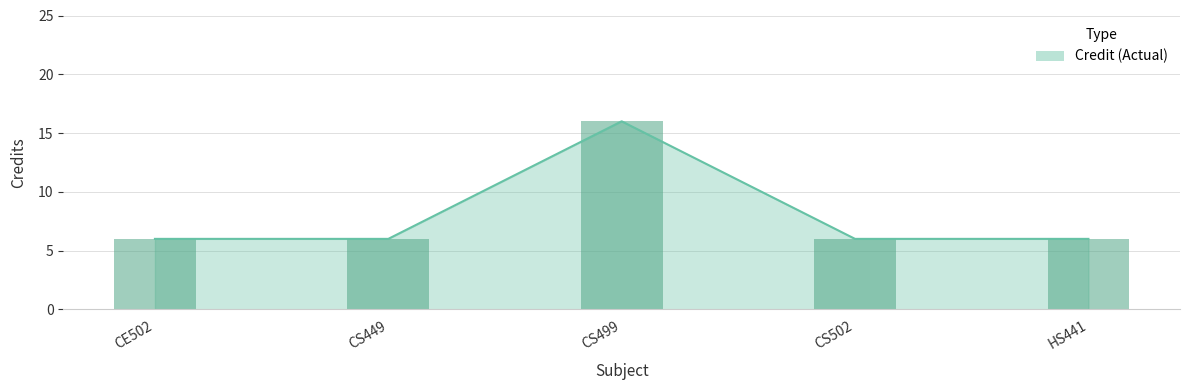

Are the bars grouped side by side (vs. stacked)?

No